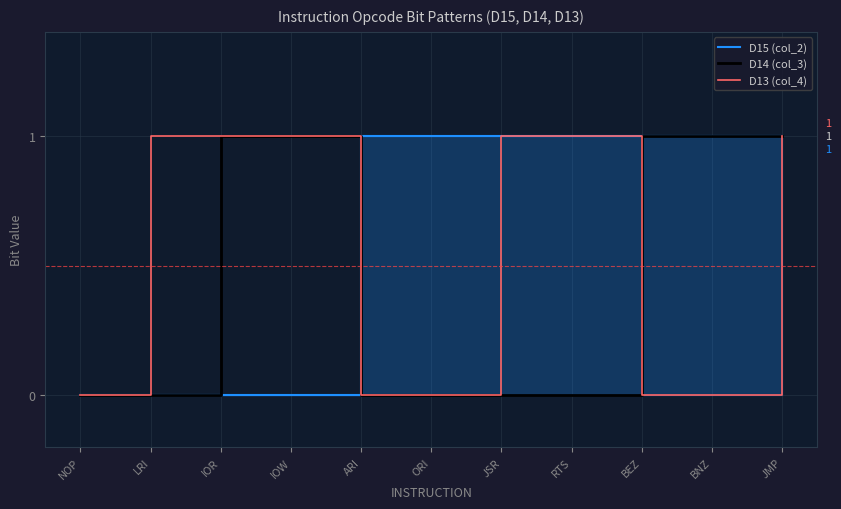

What position from the right is IOR?

9